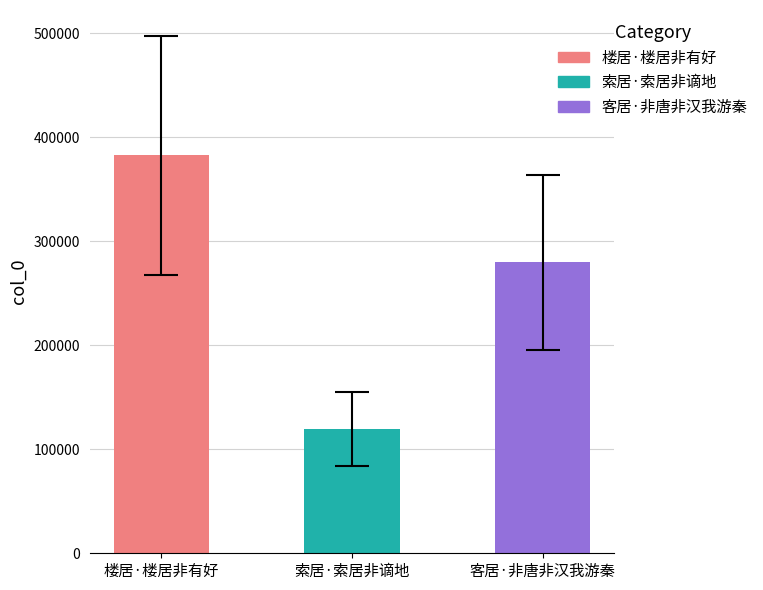

Rank the categories by value from highest to lowest.

楼居·楼居非有好, 客居·非唐非汉我游秦, 索居·索居非谪地